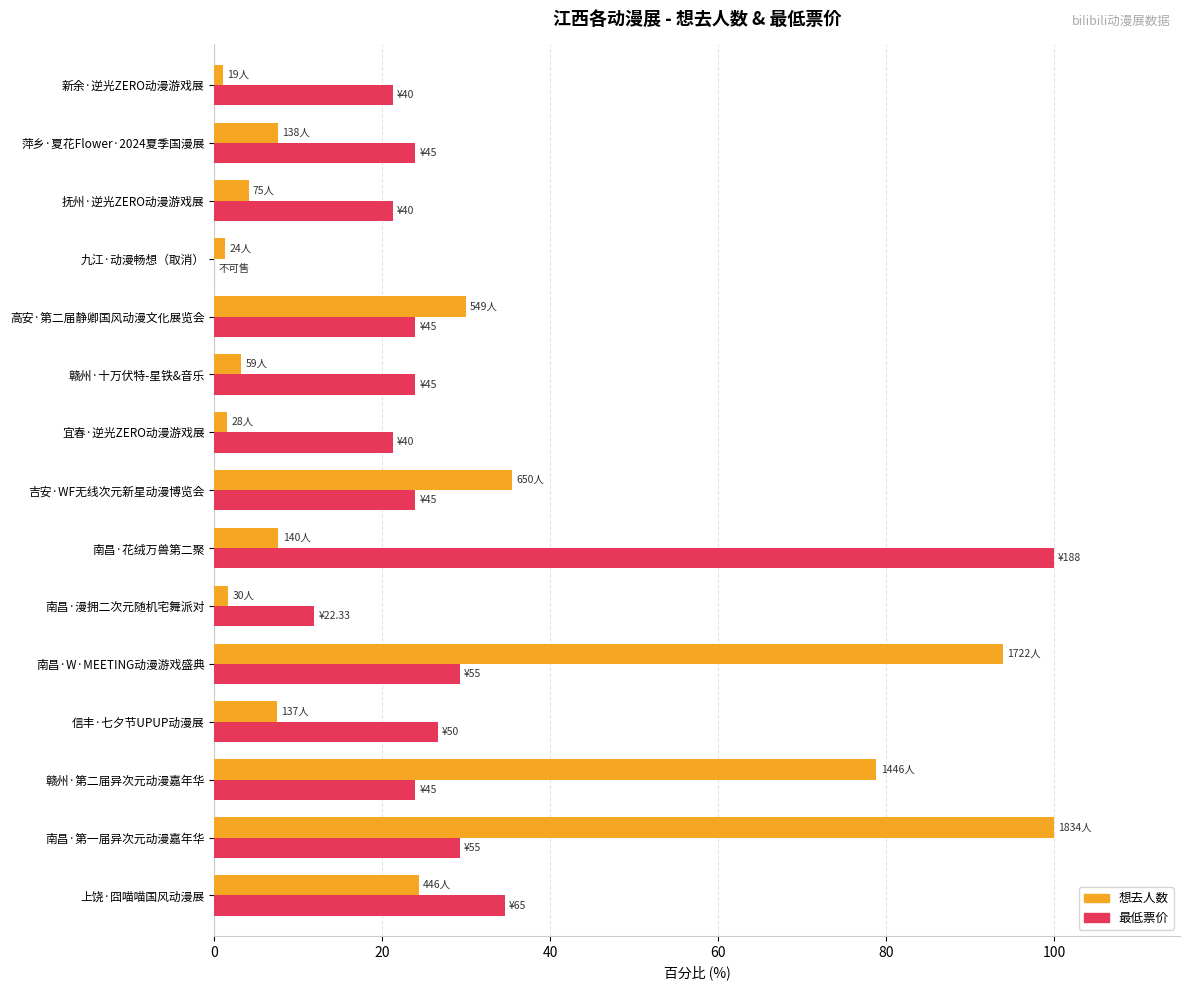

At which category is the sum across all series the highest?

南昌·第一届异次元动漫嘉年华